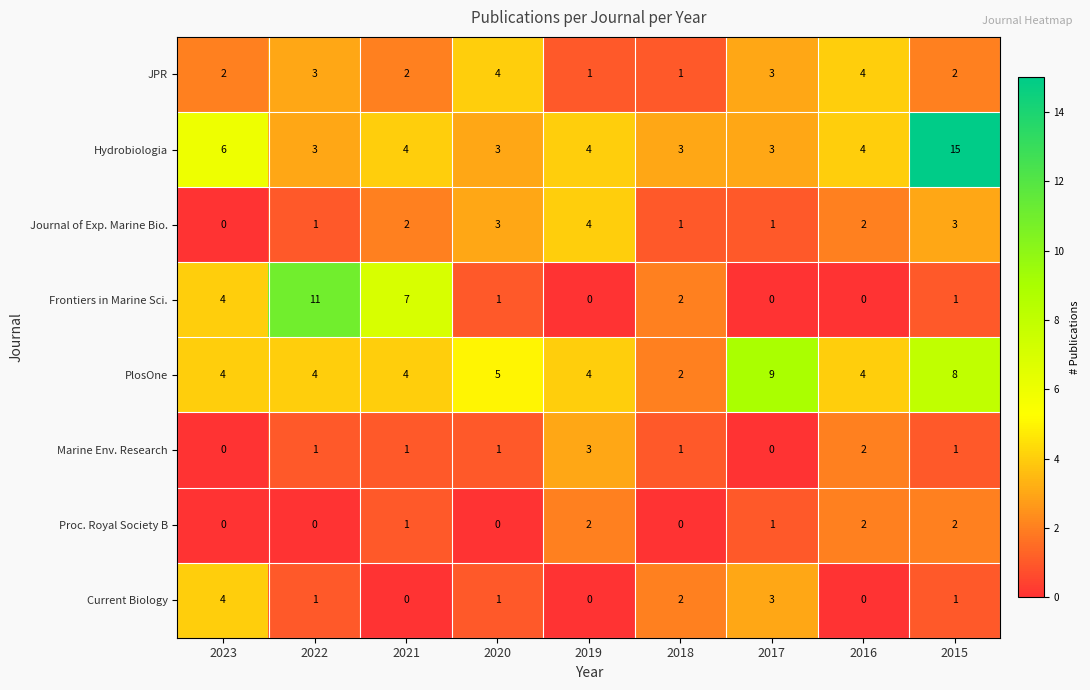

Where is Current Biology nearest to the value 2?

2018